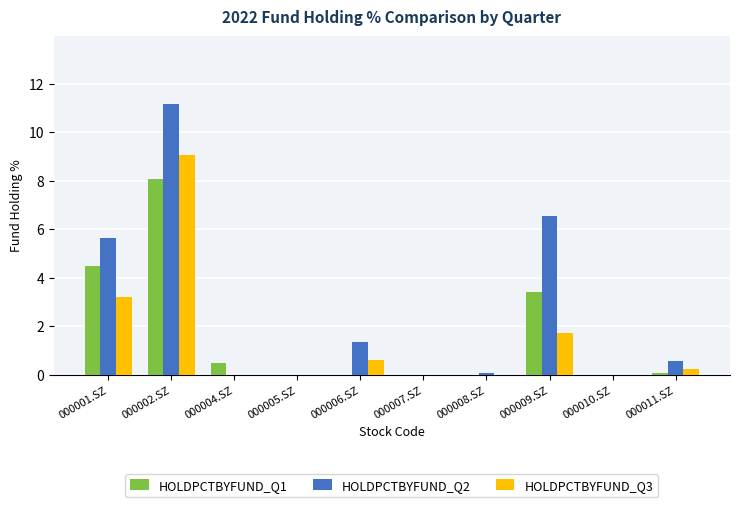

Which series has the widest spread of values?

HOLDPCTBYFUND_Q2